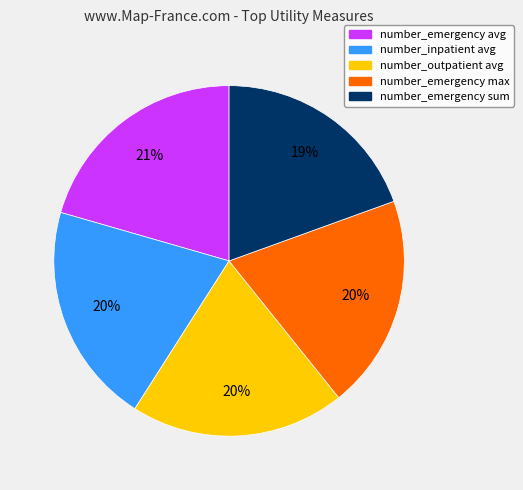

Is there any slice that represents more than half of the pie?

No